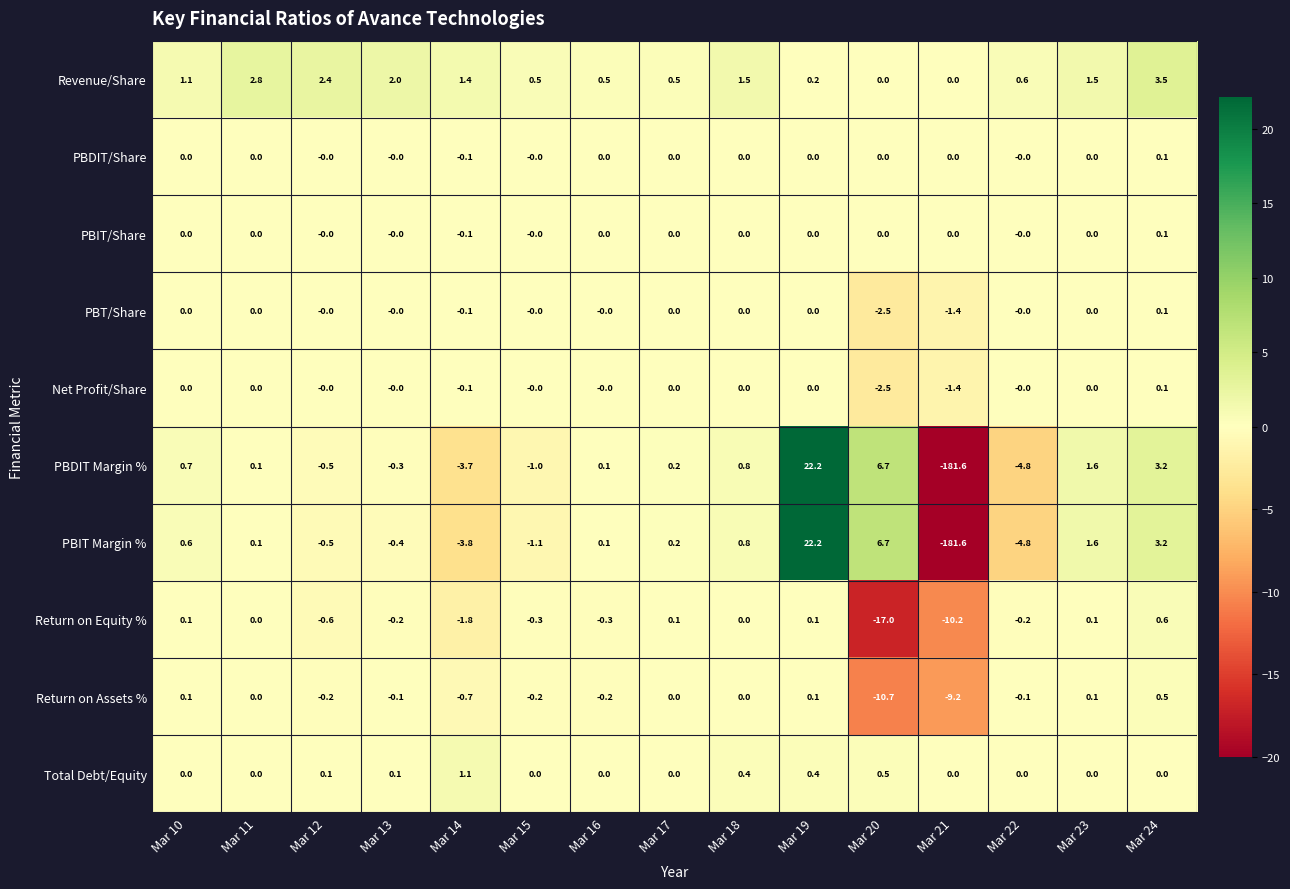

What is the total value across all series at Mar 18?

3.5